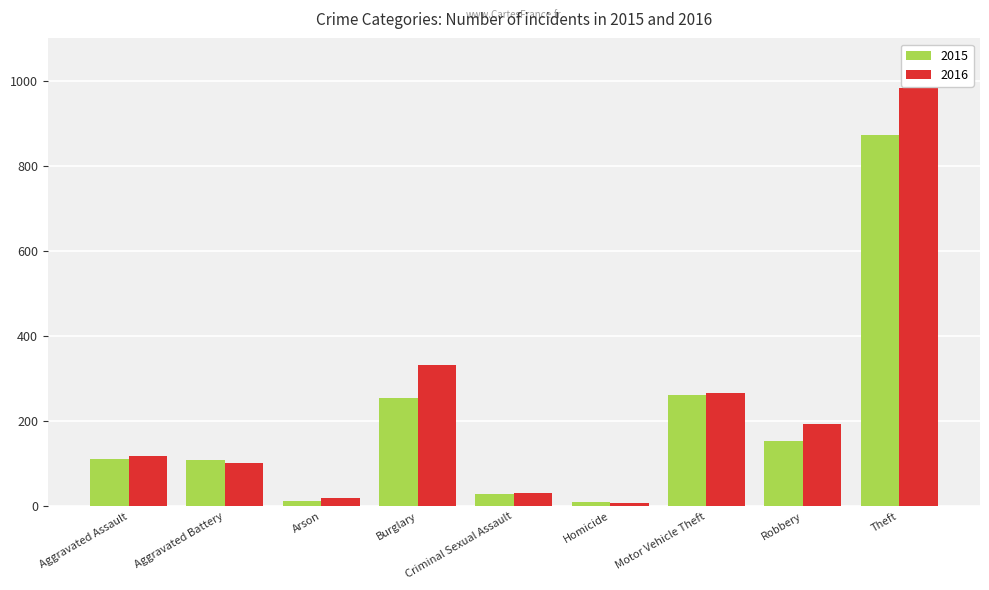

Between Homicide and Robbery, which series saw the biggest shift?

2016